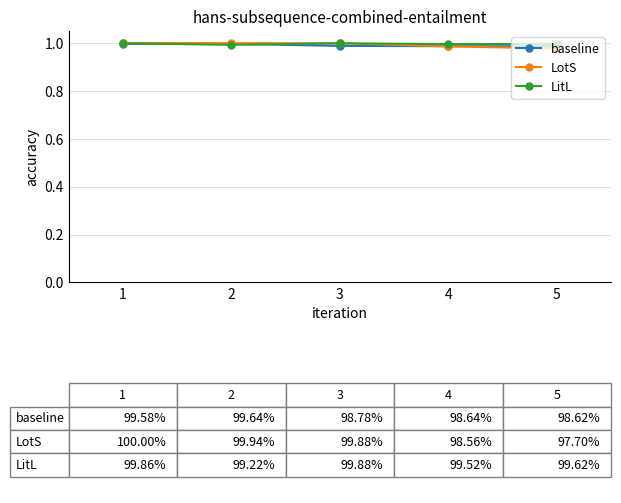

At how many categories does at least one series exceed 0?

5